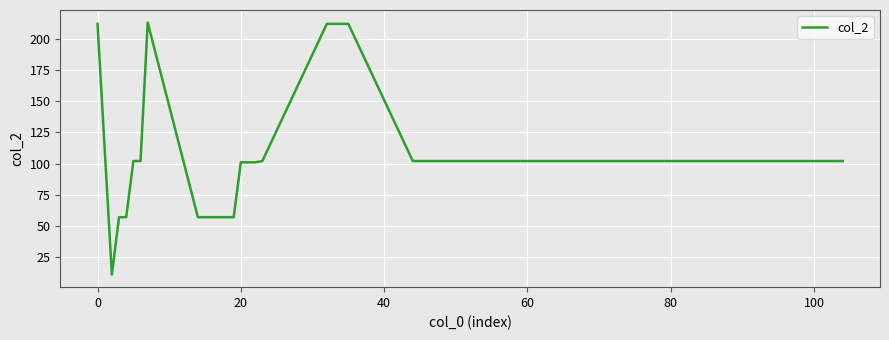

What is the smallest value displayed?

11